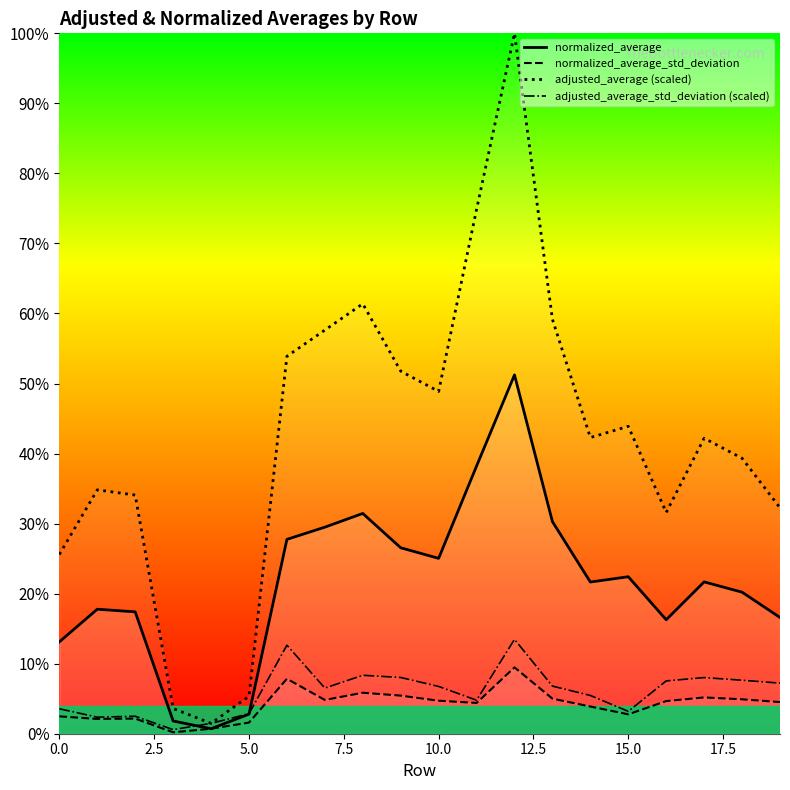

How many interior local valleys does the adjusted_average (scaled) series have?

4